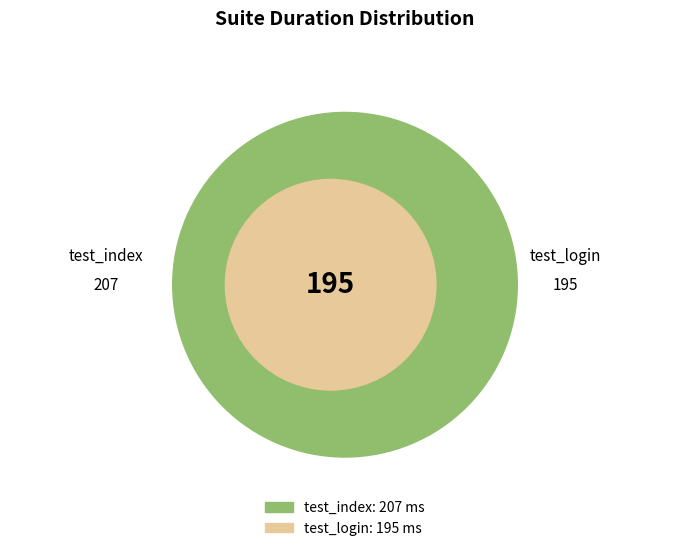

How many slices are in this pie chart?

2